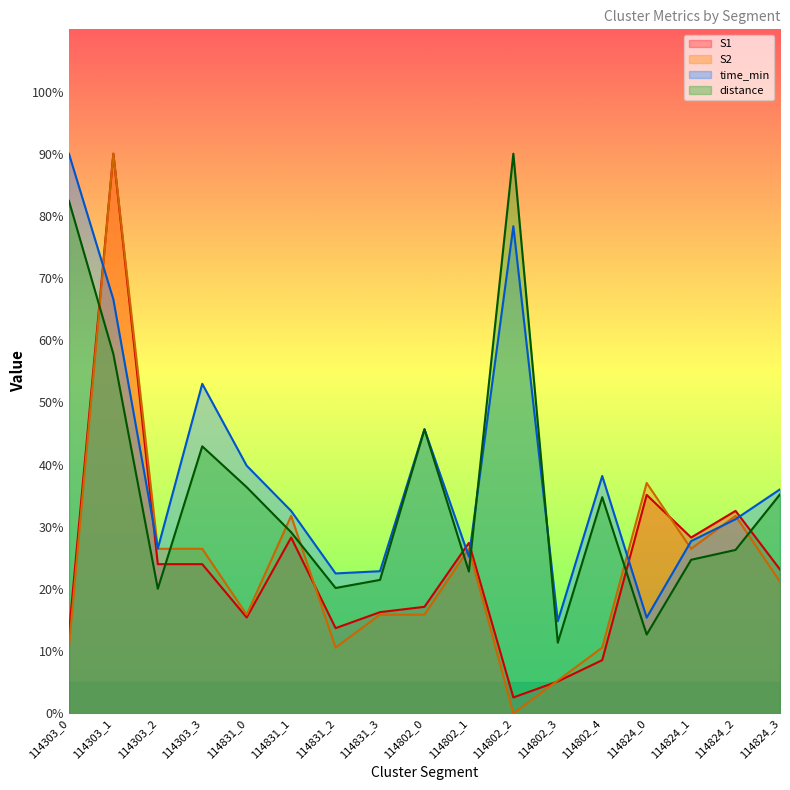

What are all the series names shown in the legend?

S1, S2, time_min, distance